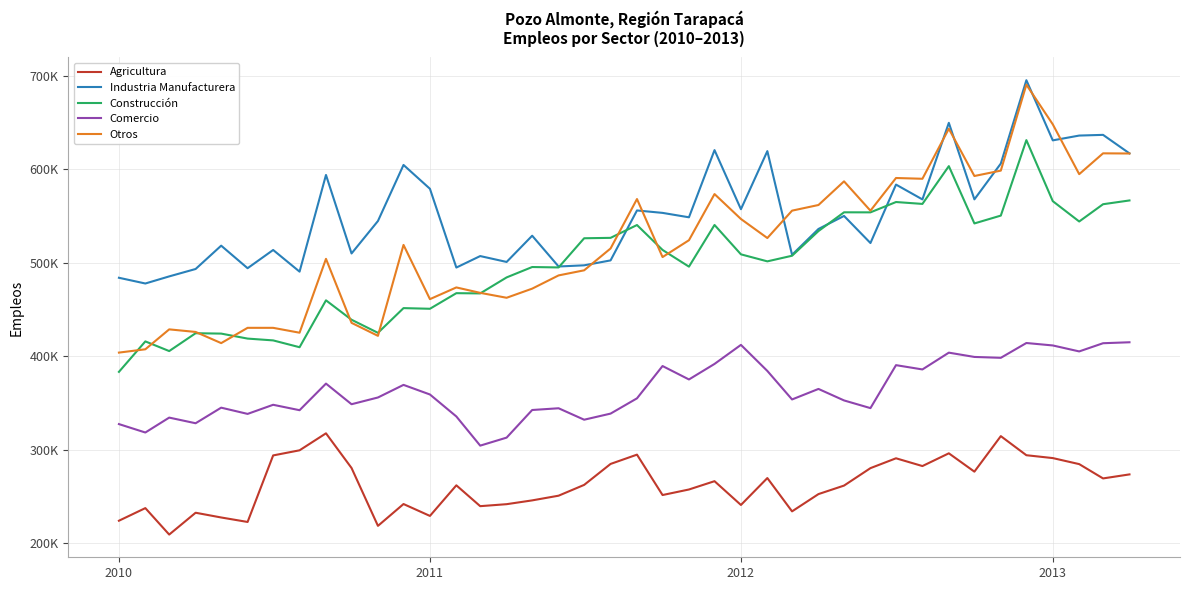

What are all the series names shown in the legend?

Agricultura, Industria Manufacturera, Construcción, Comercio, Otros